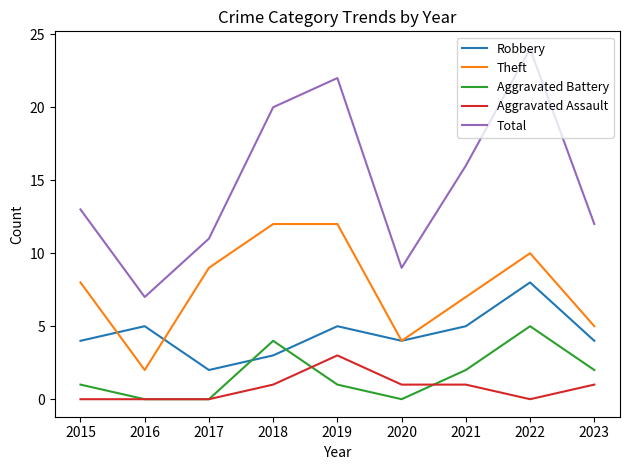

At which category does the chart reach its peak across all series?

2022